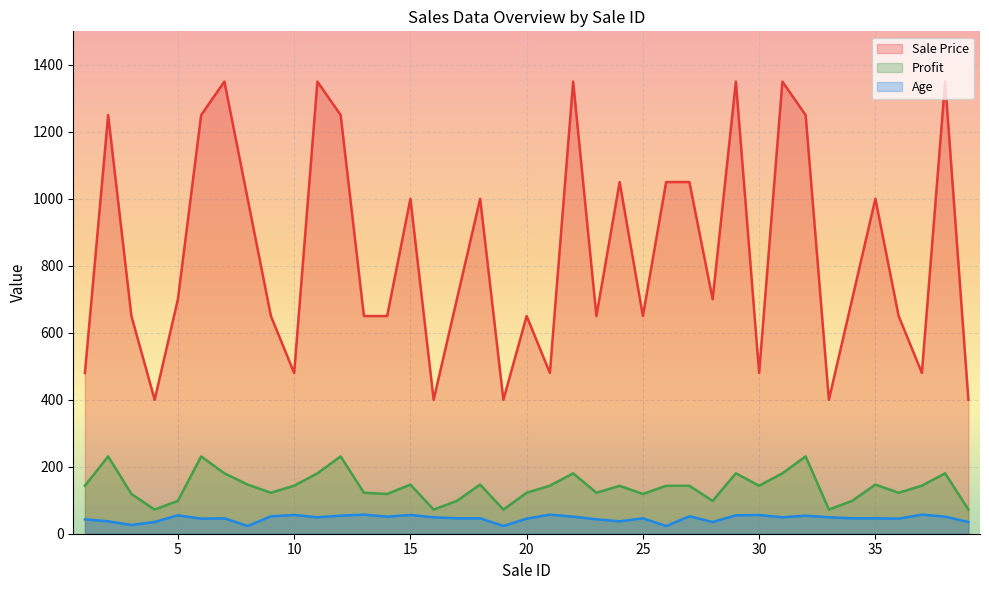

How many lines are shown in the chart?

3